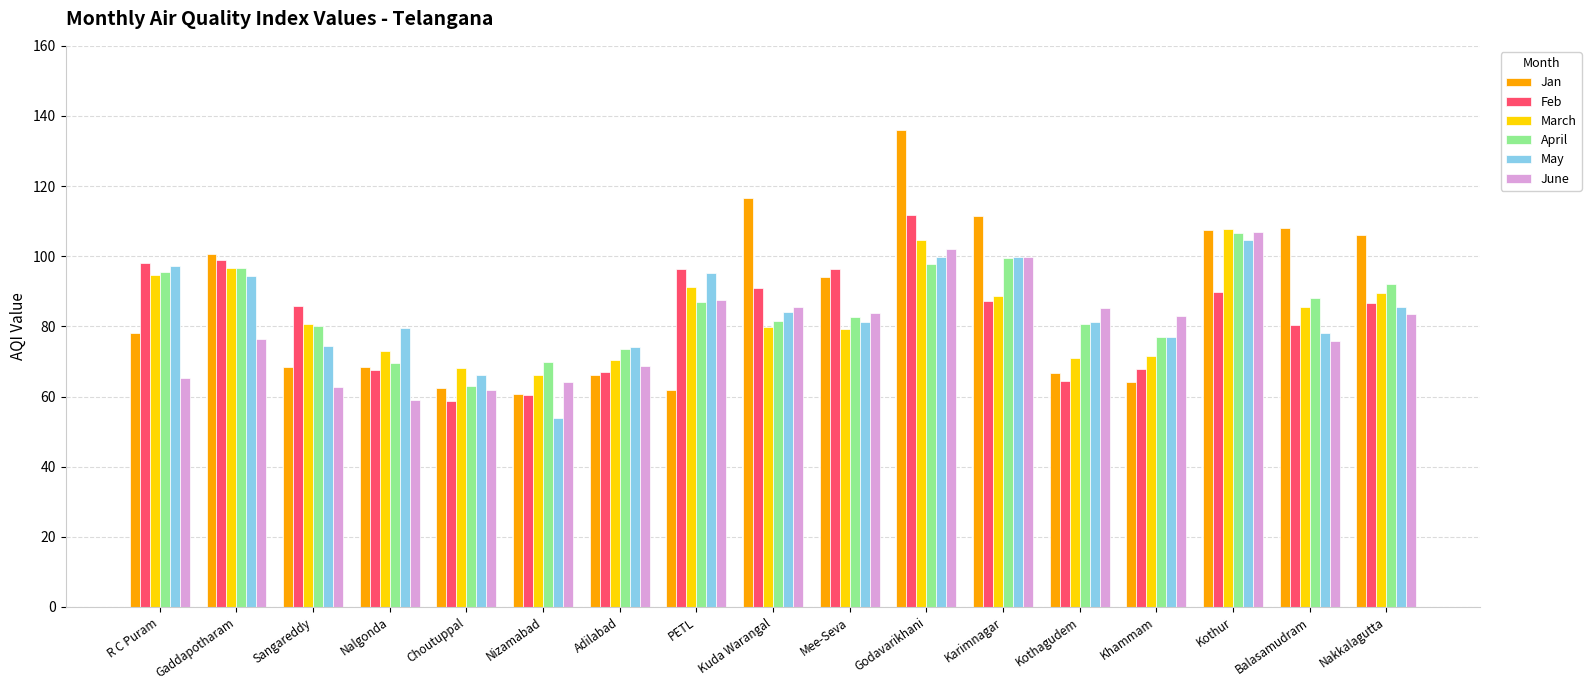

Is the value of May at Khammam greater than the value of March at Kuda Warangal?

No